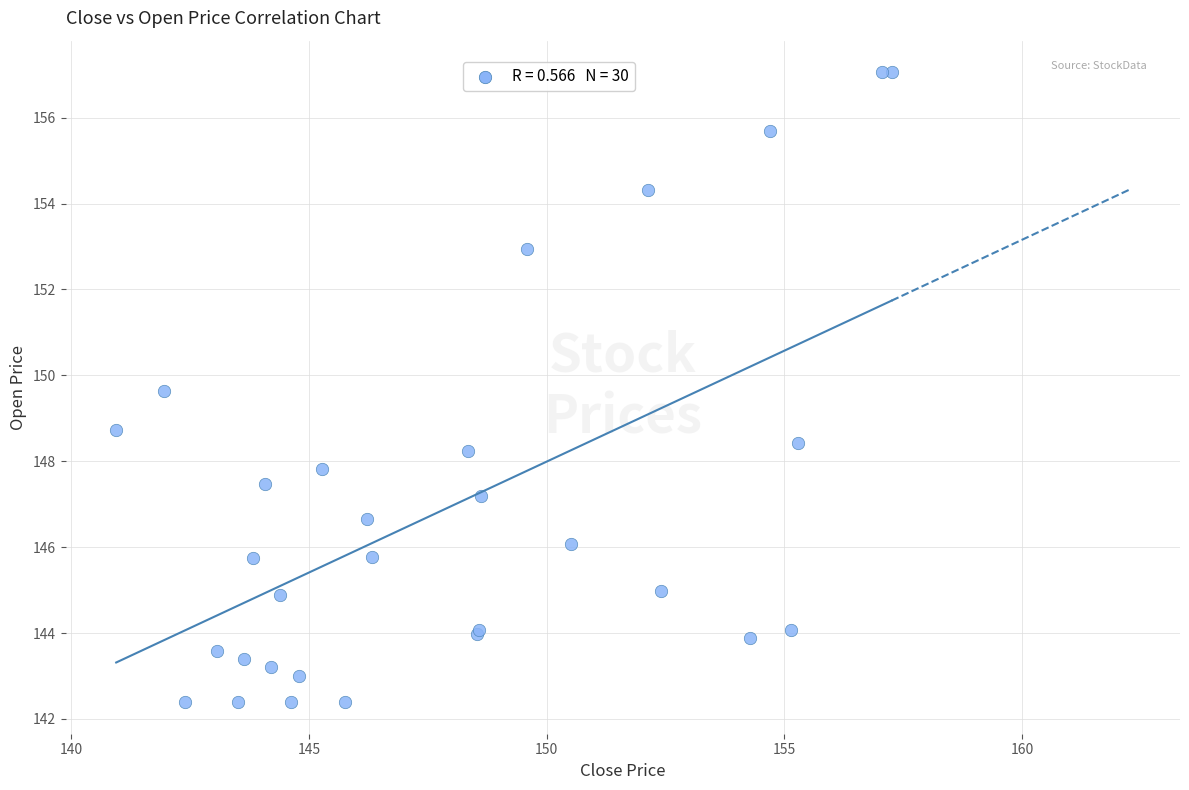

What Y value in the scatter plot is closest to 149?

148.7